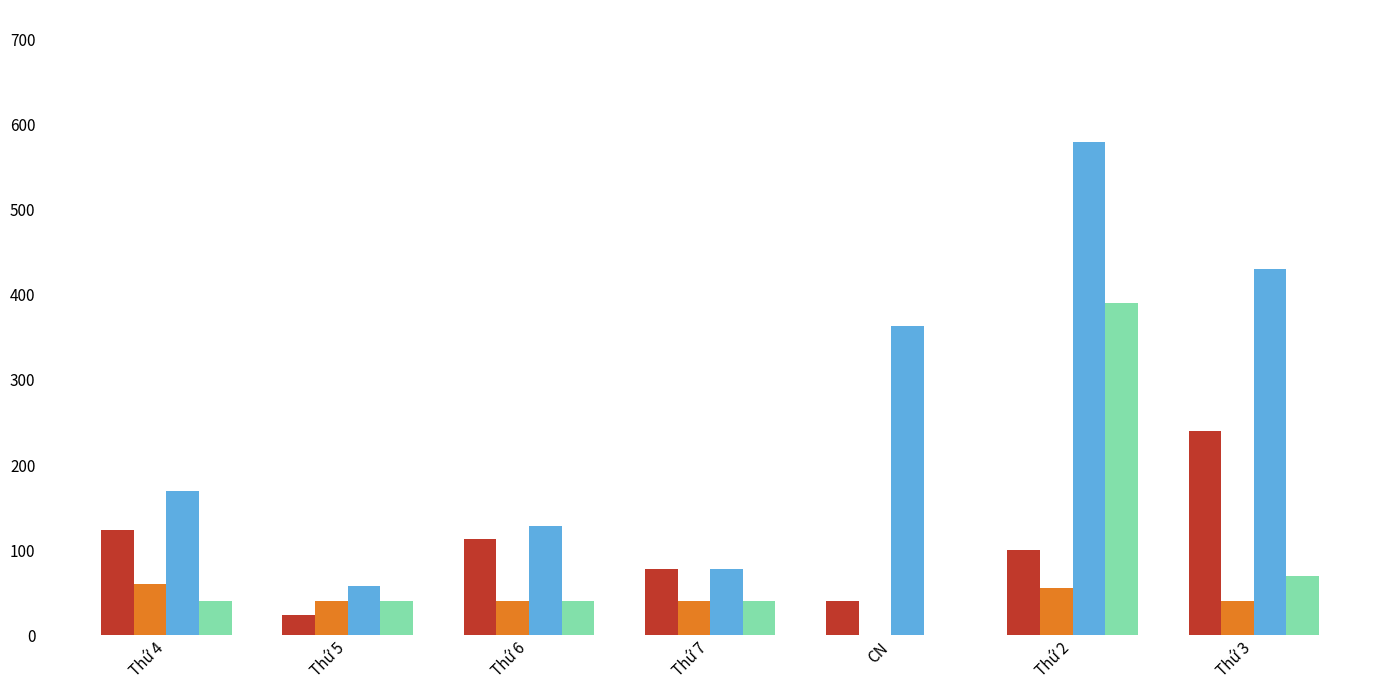

Which label corresponds to the largest value in the chart?

Thứ 2